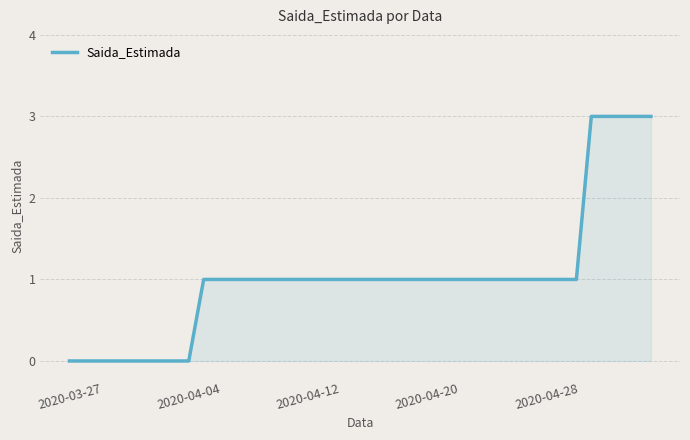

What is the maximum value shown in the chart?

3